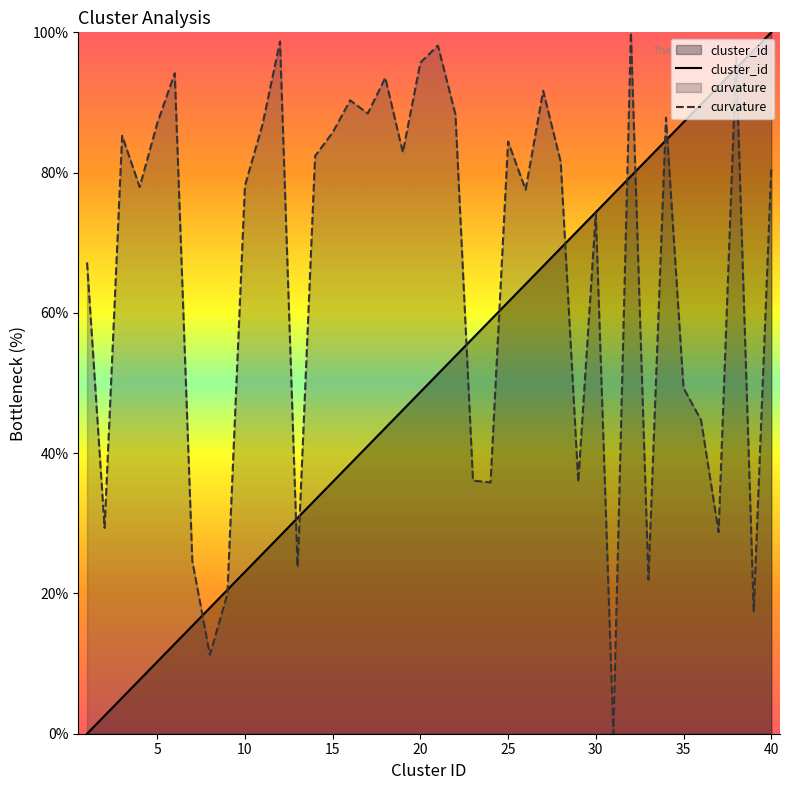

At 31, list the series in order from largest to smallest.

cluster_id, curvature